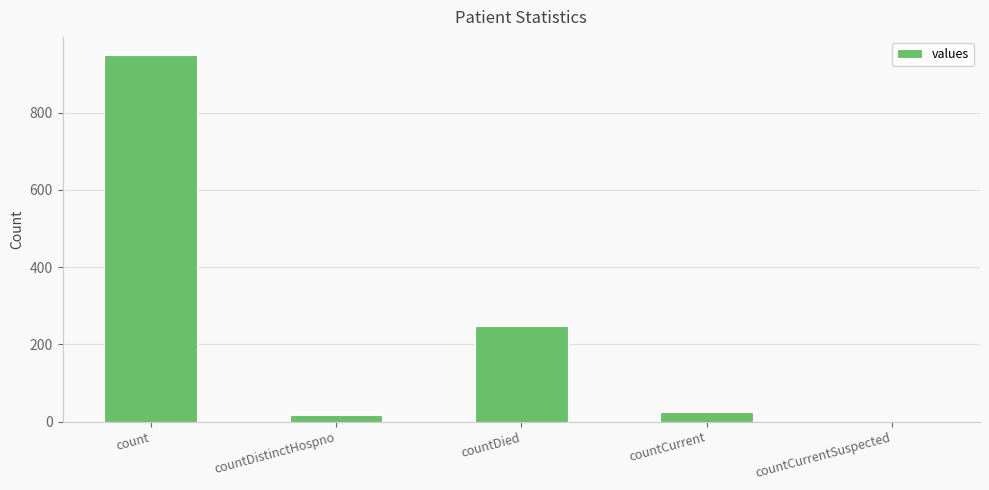

At which label is the value closest to 474?

countDied